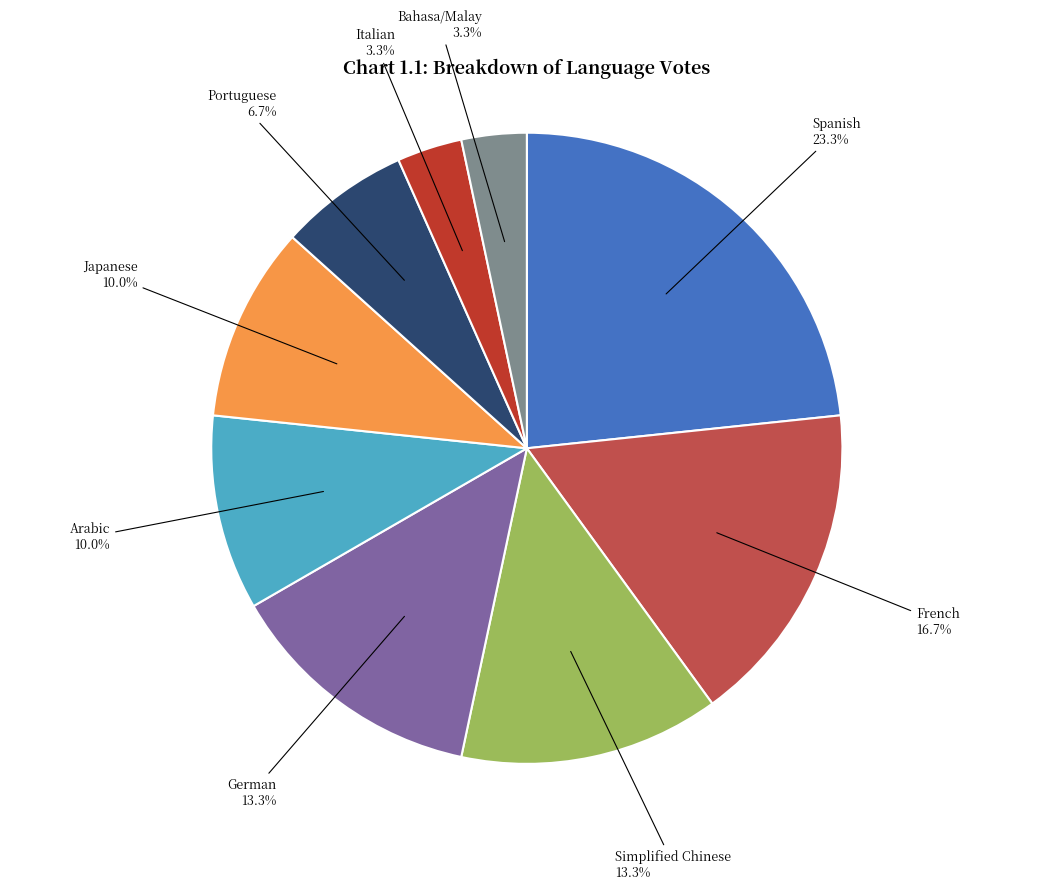

Does Simplified Chinese represent more than half of the total?

No